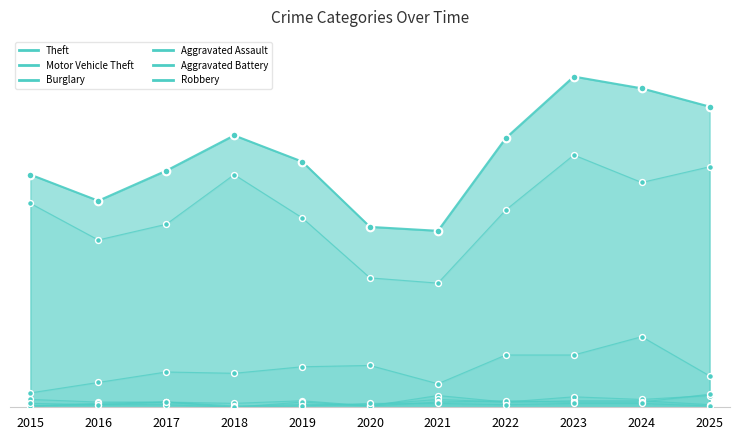

Which series contains the lowest Y value?

Aggravated Battery